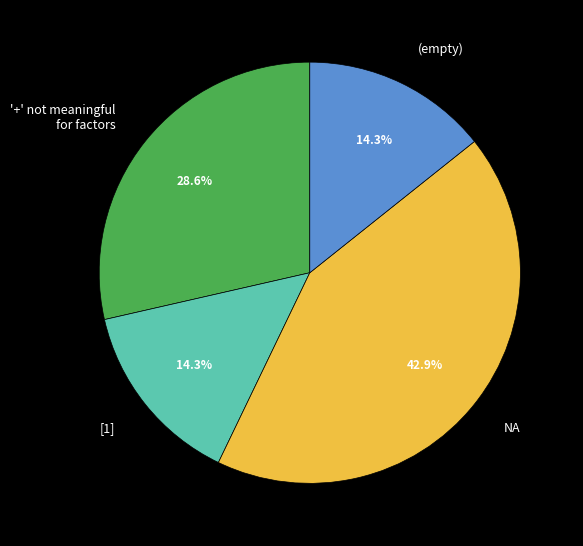

Does NA represent more than half of the total?

No